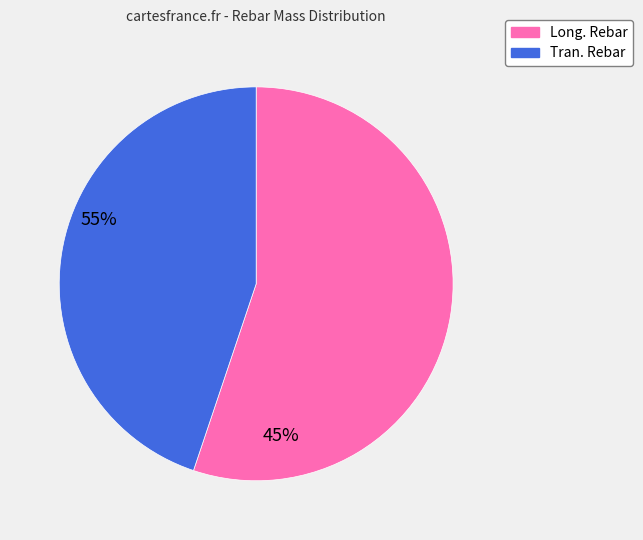

Is there a majority slice in this chart?

Yes